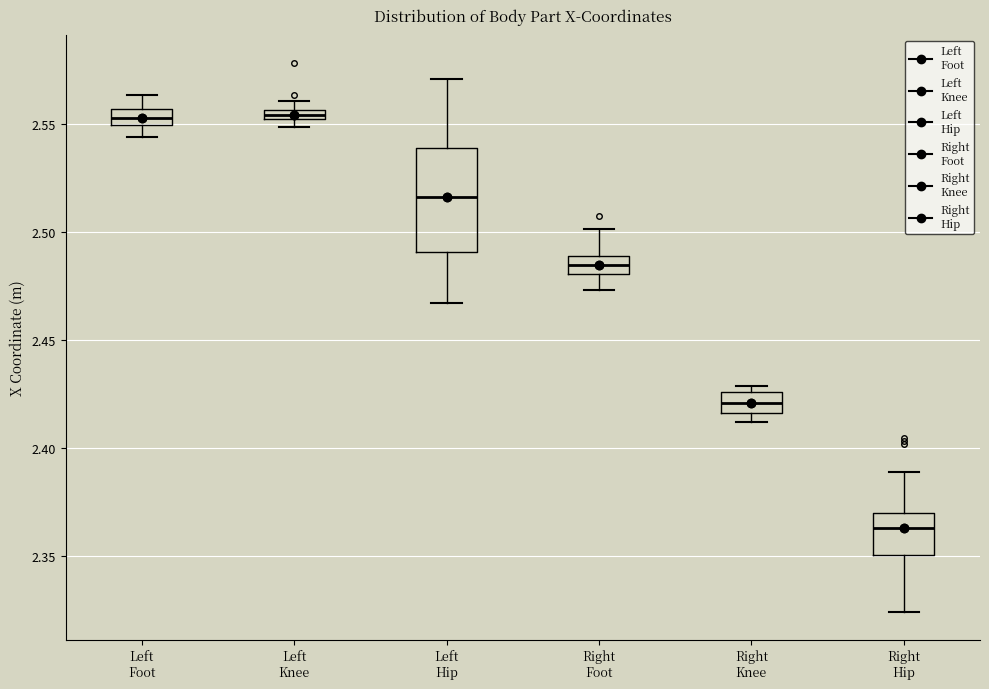

Which box is the tallest, from its lower edge to its upper edge?

Left Hip